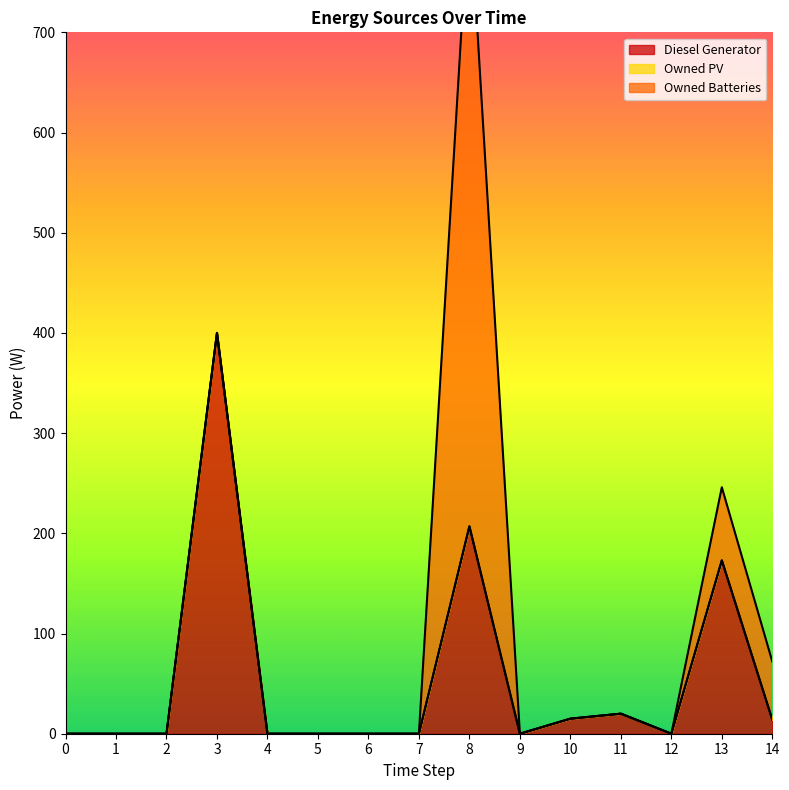

True or false: Diesel Generator and Owned PV cross at least once.

False